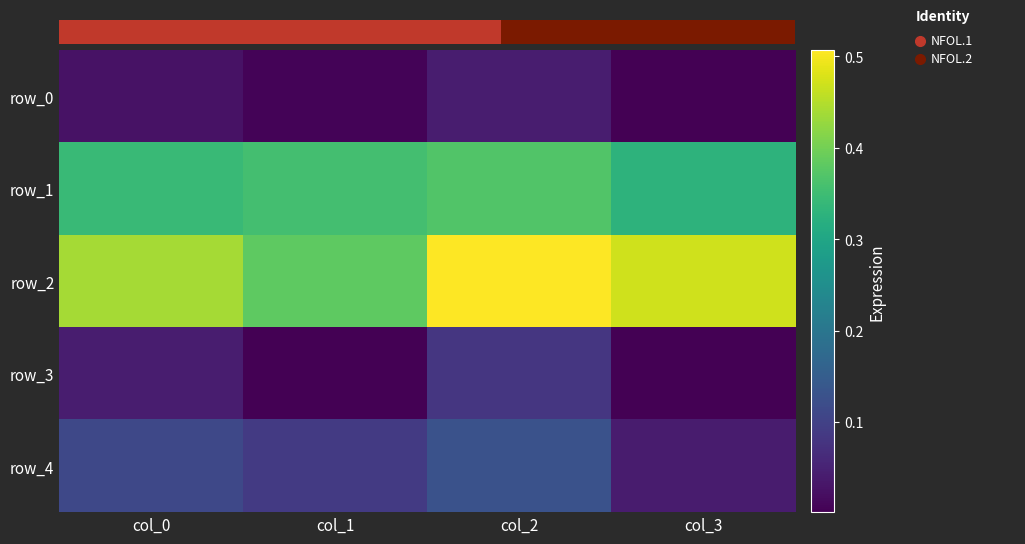

Reading left to right, extract all data points from this chart.

row_0: 0.0	0.0	0.0	0.0
row_1: 0.3	0.4	0.4	0.3
row_2: 0.4	0.4	0.5	0.5
row_3: 0.0	0.0	0.1	0.0
row_4: 0.1	0.1	0.1	0.0